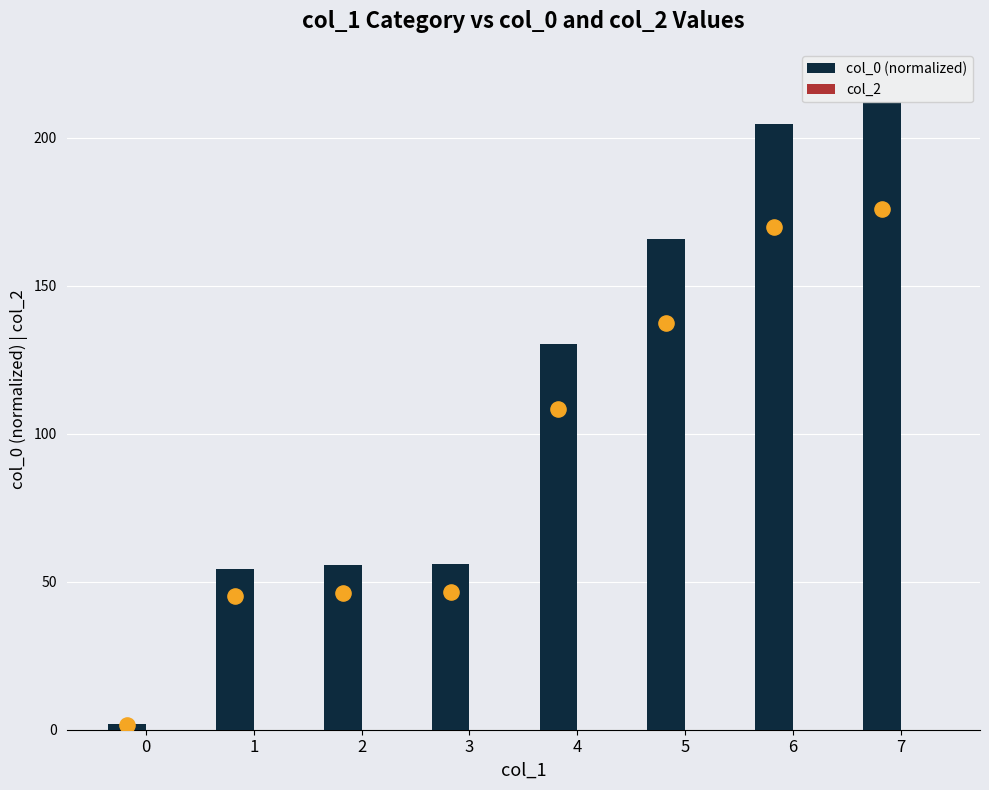

Which series has the largest Y range (max minus min)?

col_0 (normalized)